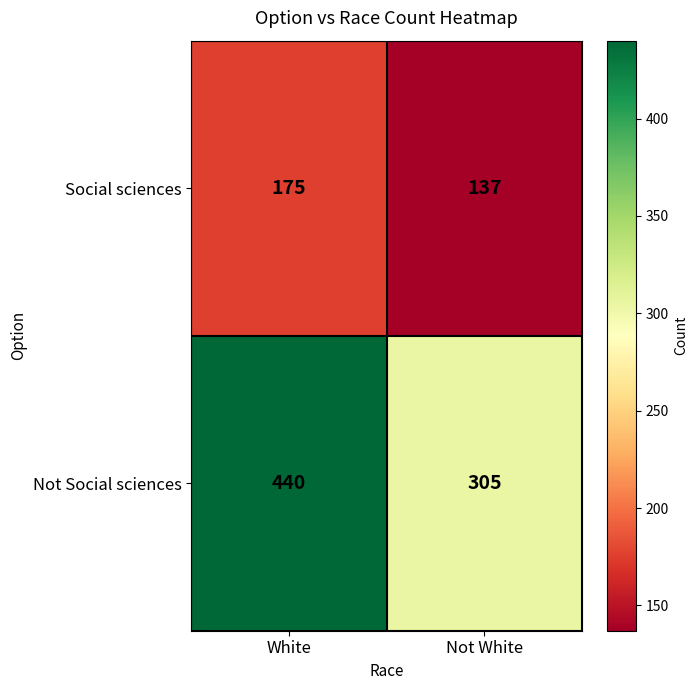

What is the smallest value displayed?

137